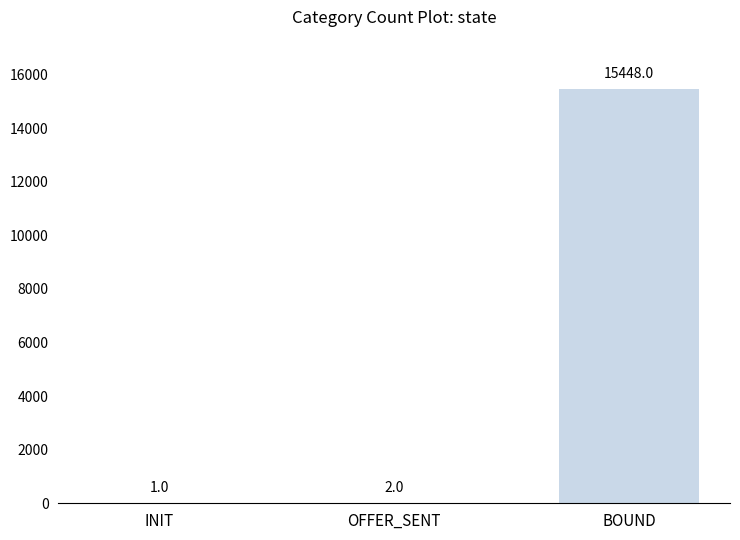

What is the maximum value shown in the chart?

15448